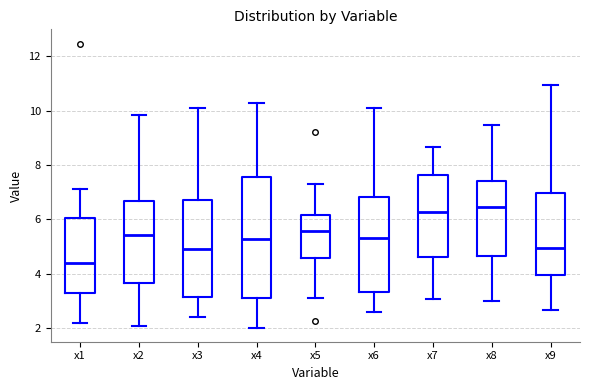

Comparing the boxes themselves (not the whiskers), which one is the tallest?

x4